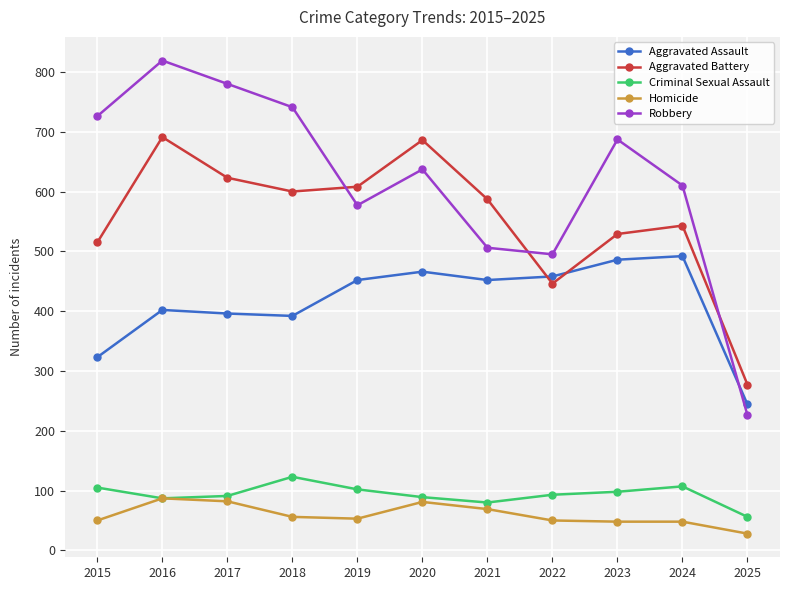

True or false: Robbery has a value of 180 at 2015.

False